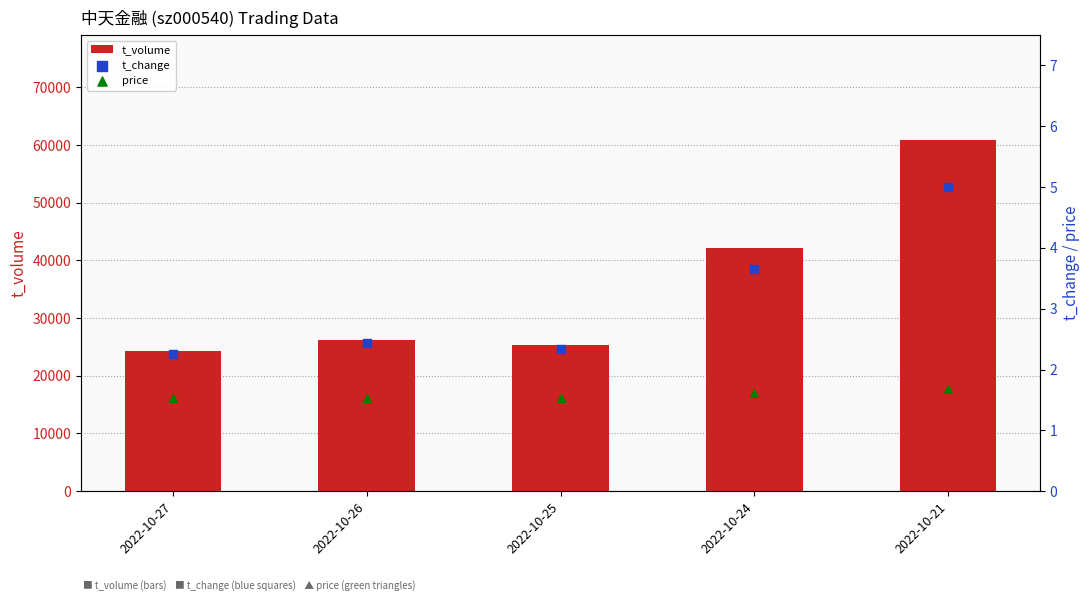

At which category is the sum across all series the highest?

2022-10-21